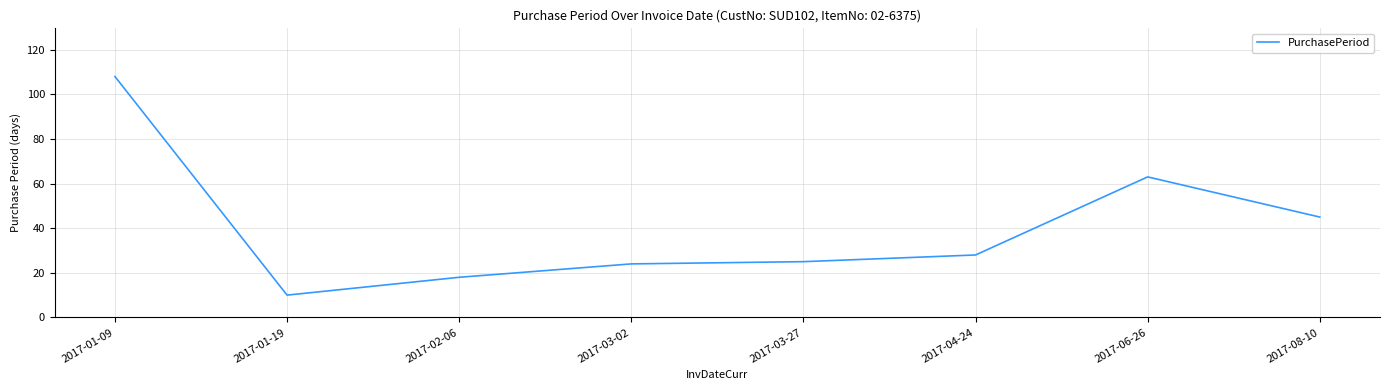

Which has a higher value, 2017-08-10 or 2017-03-02?

2017-08-10